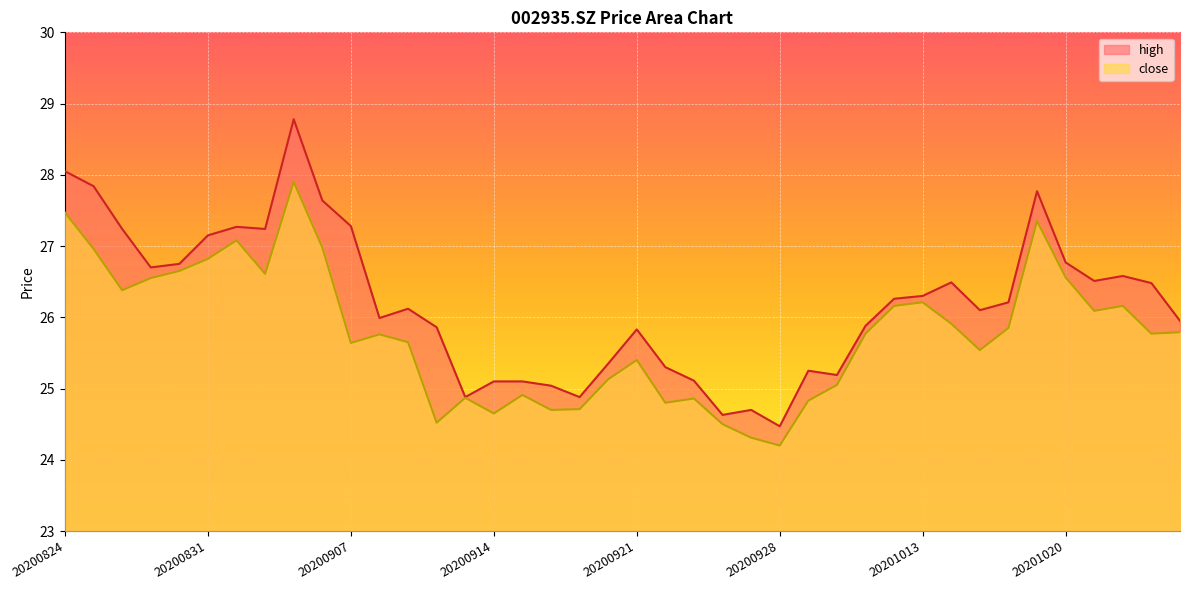

Where is the first local minimum for close?

20200826